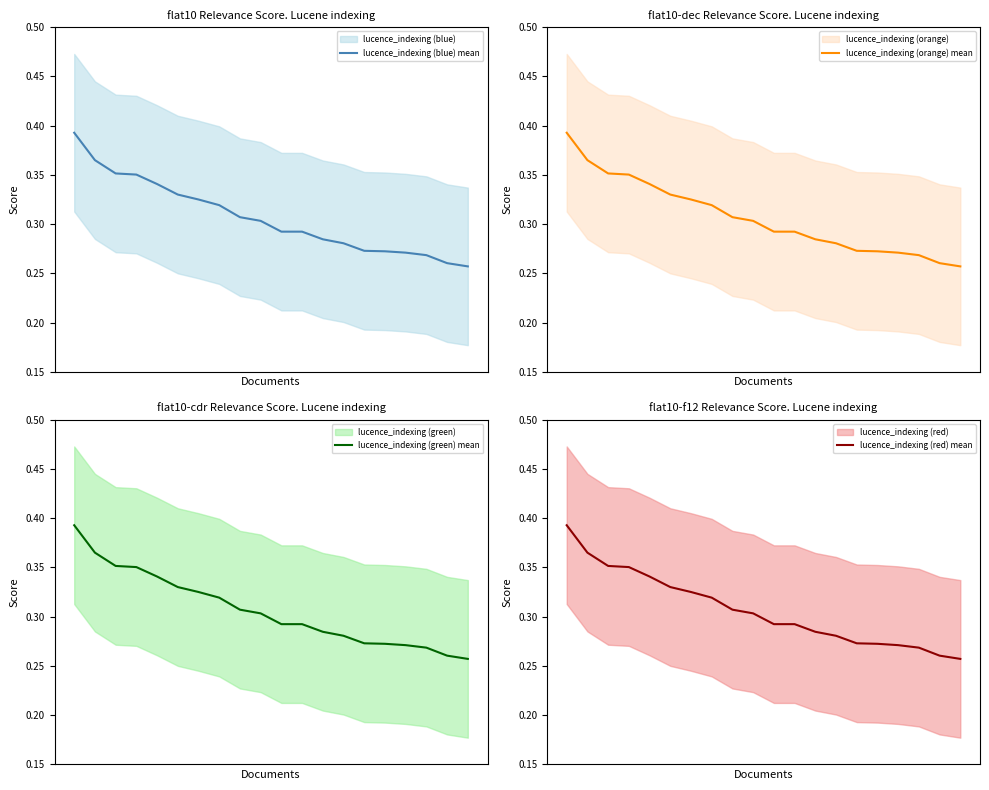

Does the chart have visible grid lines?

No